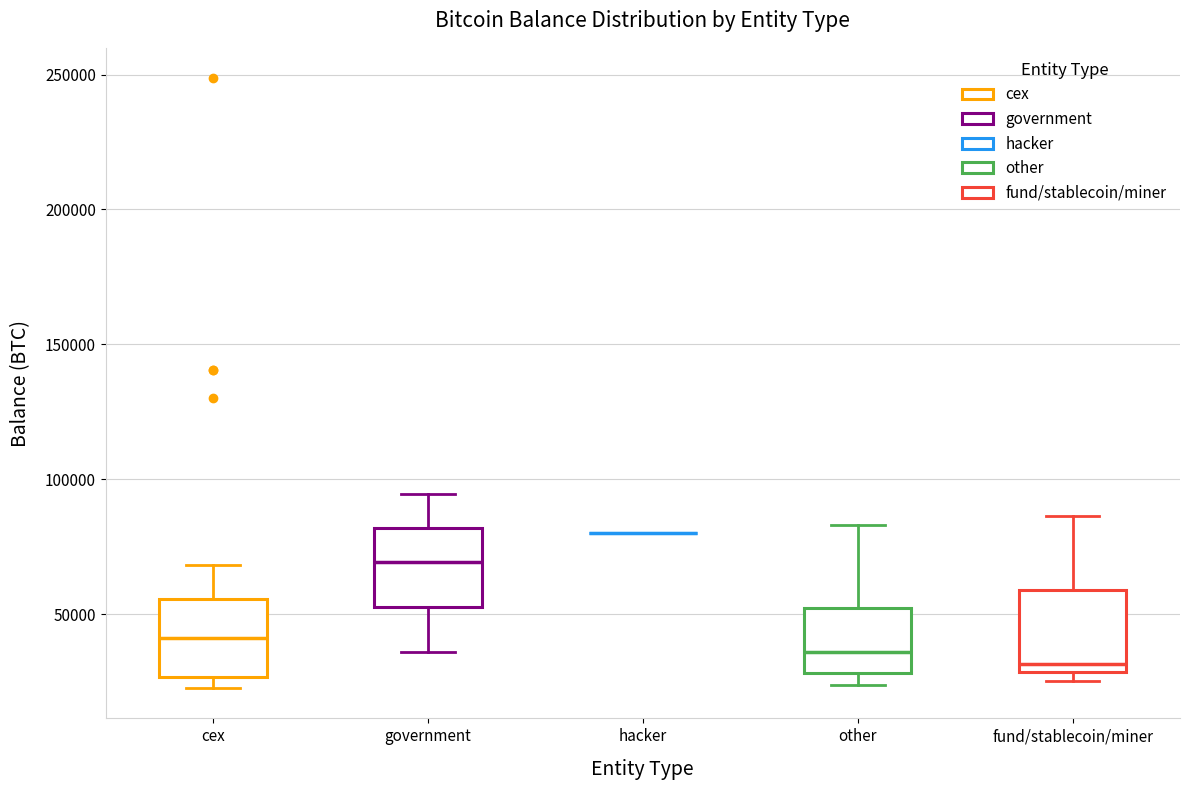

Reading left to right, read every box against the y-axis: the position of its median line, the range the box covers, and the ends of its whiskers. The values are not printed on the chart, so give them approximately, as read against the axis.

cex: median 40000, box 25000 to 55000, whiskers 25000 (just below the box's lower edge) to 70000
government: median 70000, box 55000 to 80000, whiskers 35000 to 95000
hacker: box collapsed to a line at 80000, whiskers 80000 to 80000
other: median 35000, box 30000 to 50000, whiskers 25000 to 85000
fund/stablecoin/miner: median 30000 (just above the box's lower edge), box 30000 to 60000, whiskers 25000 to 85000